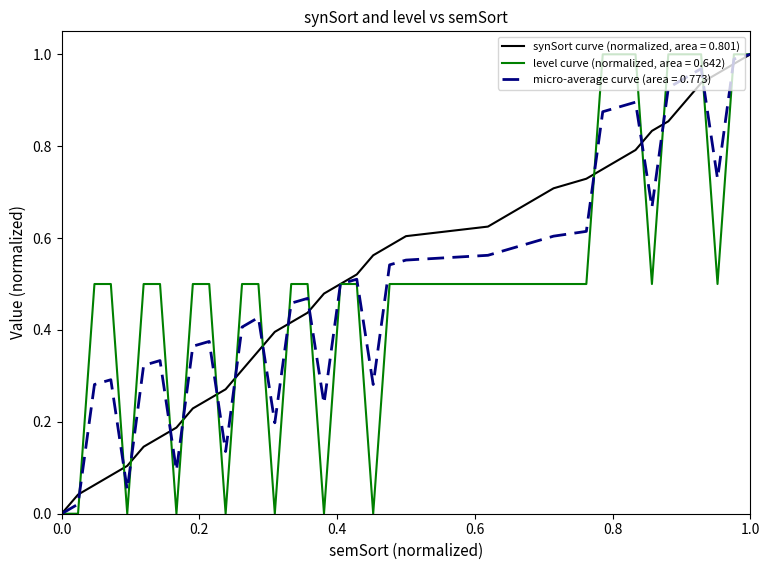

Does the chart display data point markers on the line(s)?

No